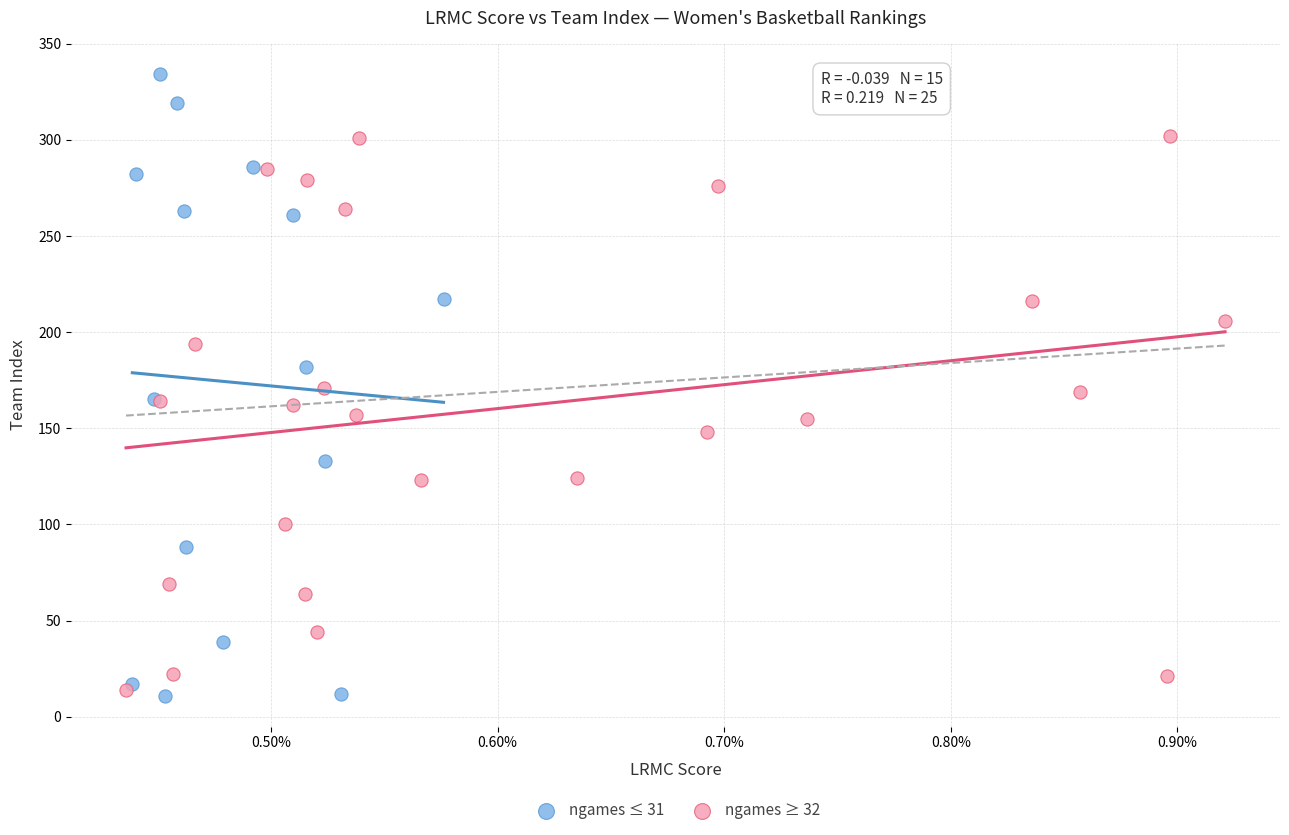

Which series has the widest spread of Y values?

ngames ≤ 31